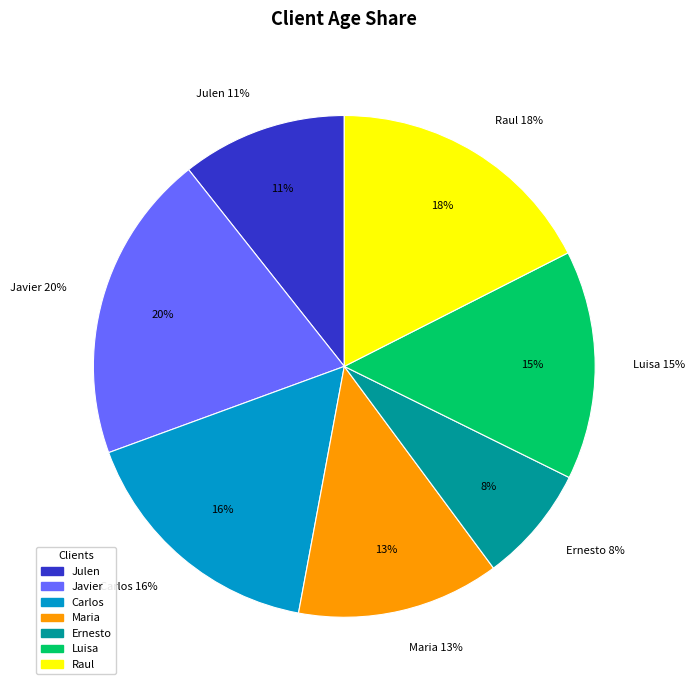

Does Ernesto account for over 50% of the chart?

No